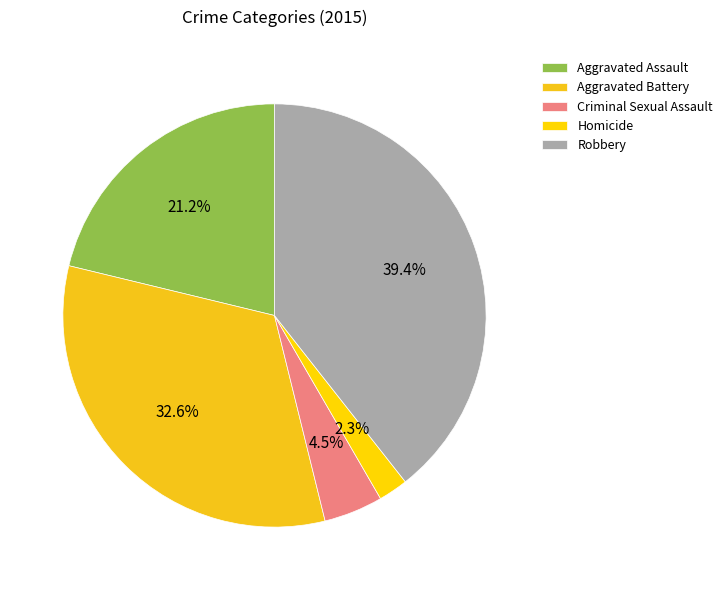

To the nearest percent, what is the difference between the largest and smallest slice percentages?

37%